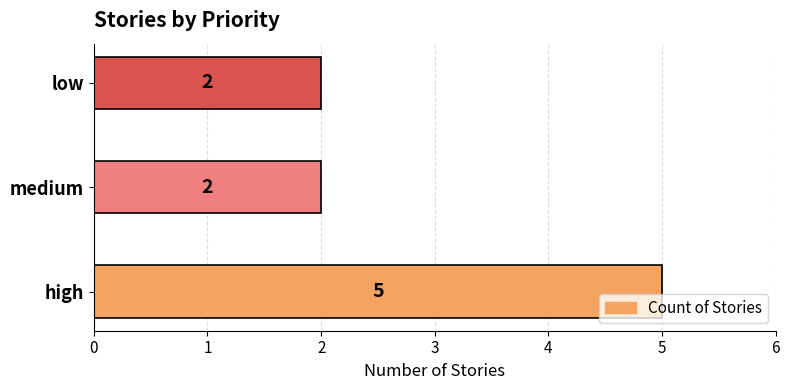

Are the bars grouped side by side (vs. stacked)?

No